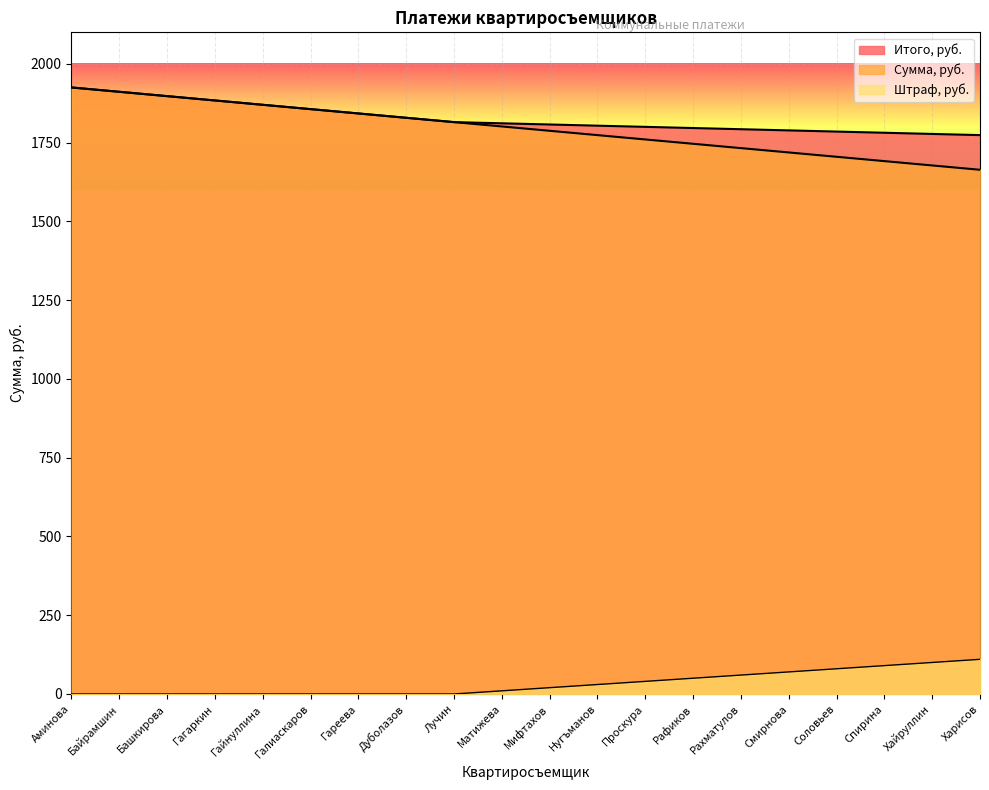

True or false: Штраф, руб. has more than 0 interior local peaks.

False